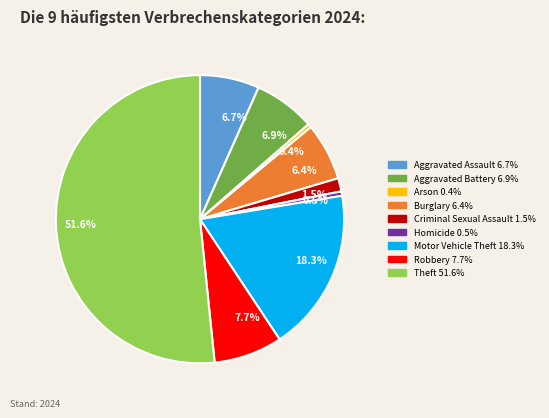

Which category accounts for the majority?

Theft